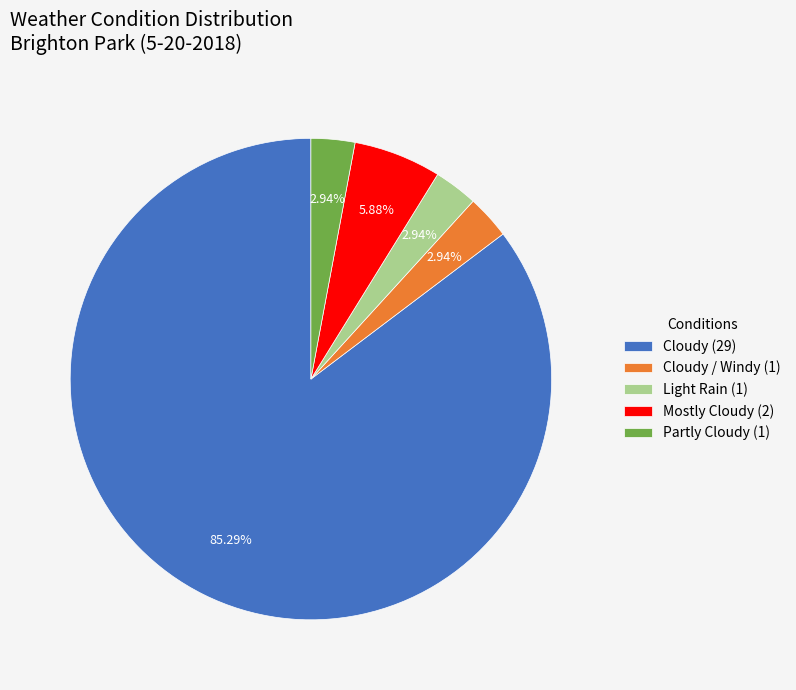

Is the sum of Mostly Cloudy (2) and Light Rain (1) greater than half?

No